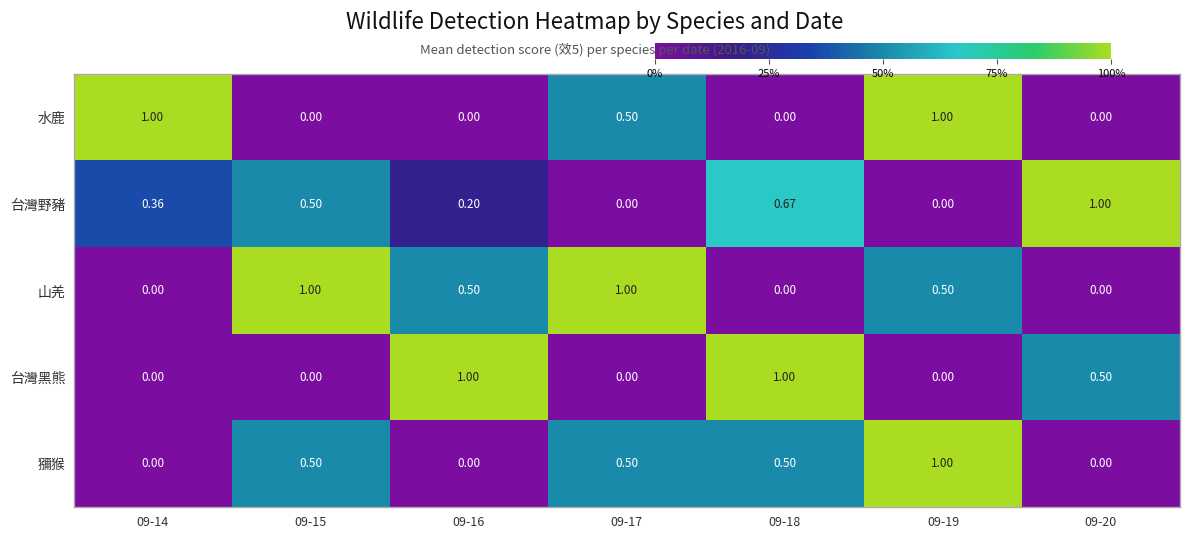

At how many categories does at least one series exceed 0?

7